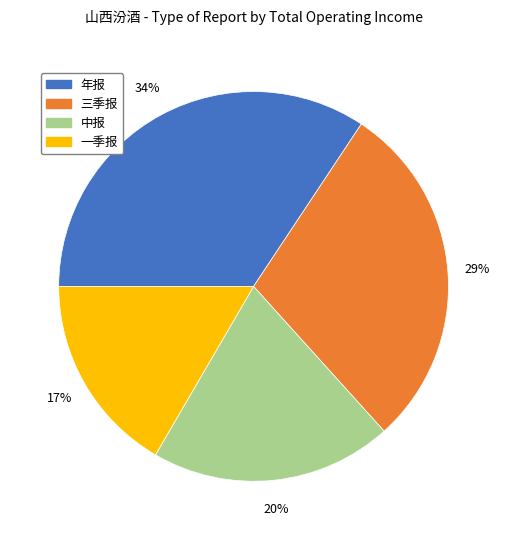

Approximately how many times larger is the value at 中报 compared to 年报?

0.6